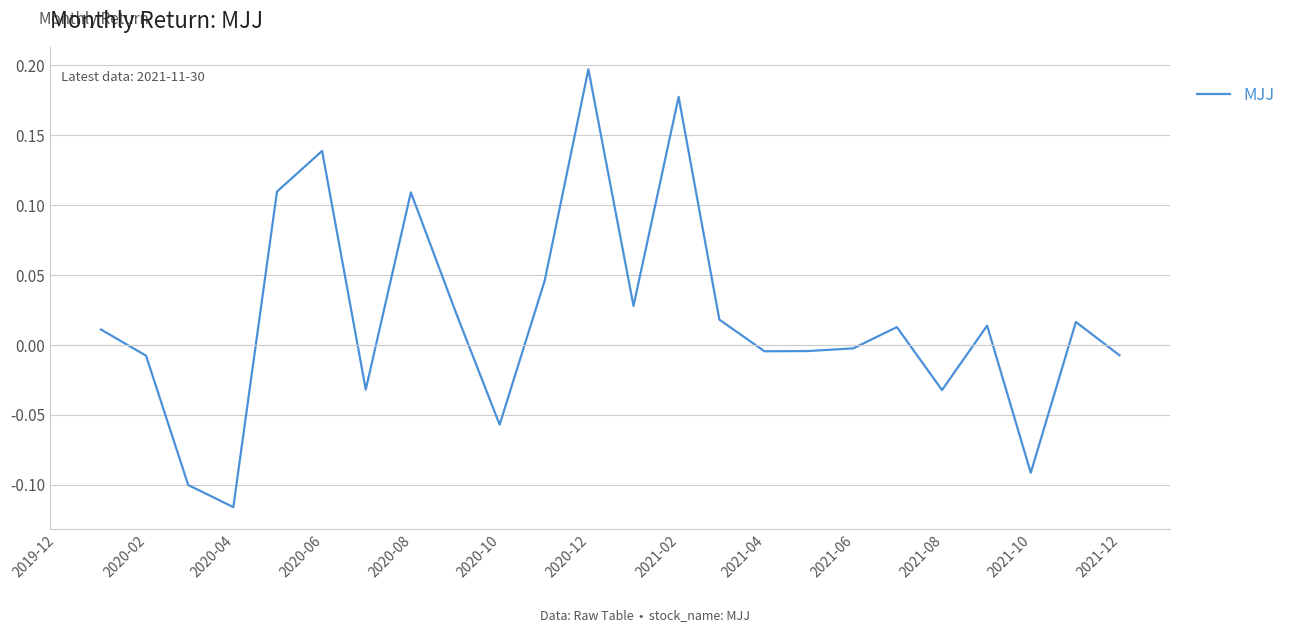

Count the number of data series in this chart.

1